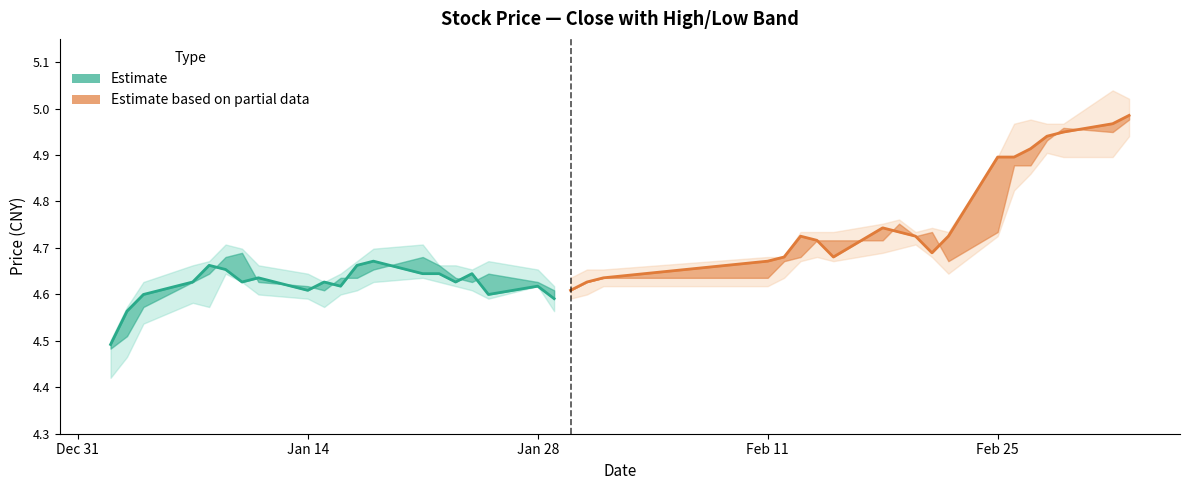

What is the maximum value for close (estimate)?

4.7